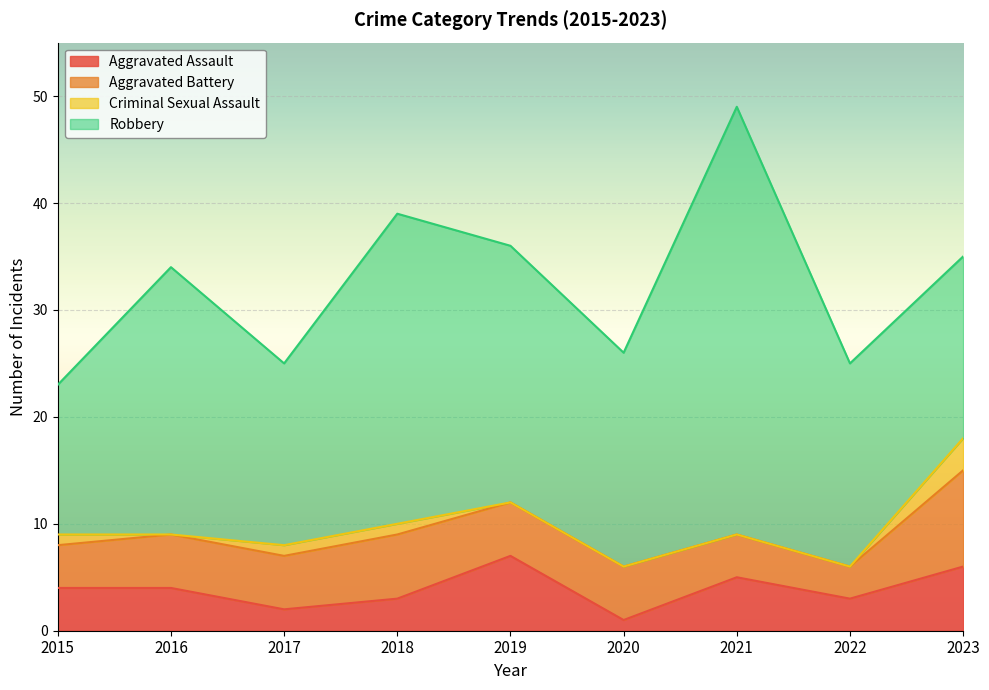

At 2017, list the series in order from smallest to largest.

Criminal Sexual Assault, Aggravated Assault, Aggravated Battery, Robbery